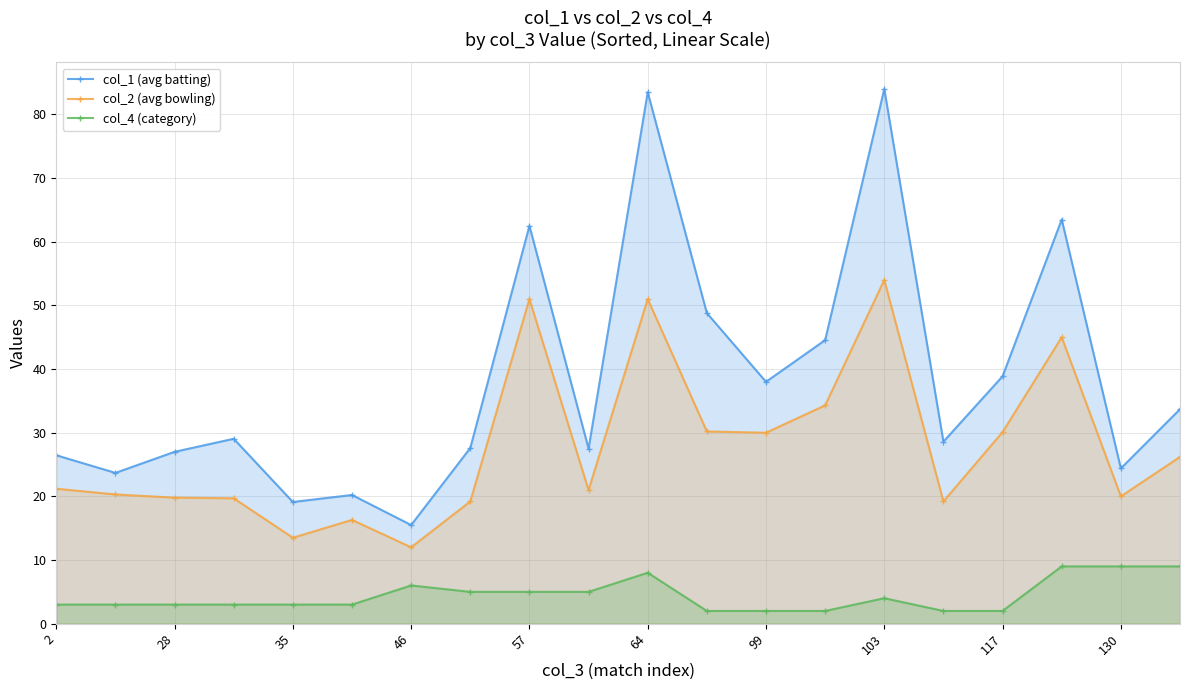

Is the value of col_1 (avg batting) at 117 greater than the value of col_4 (category) at 57?

Yes